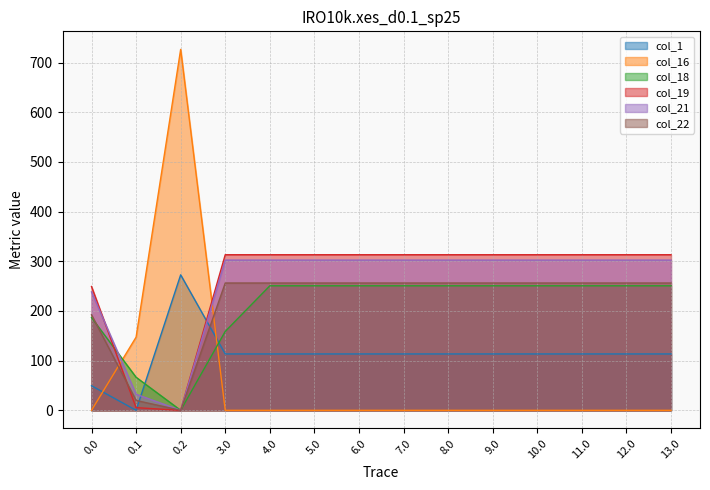

List the series in order of their peak value, lowest first.

col_18, col_22, col_1, col_21, col_19, col_16